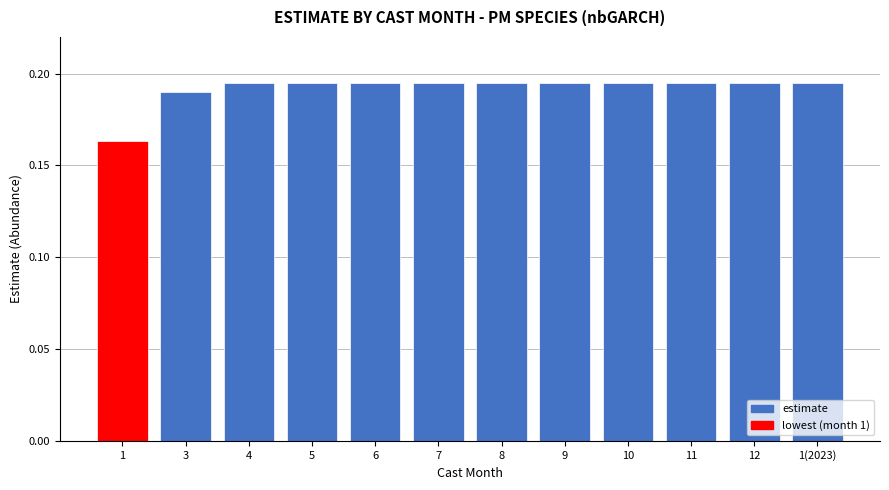

What is the approximate value at 5?

0.2